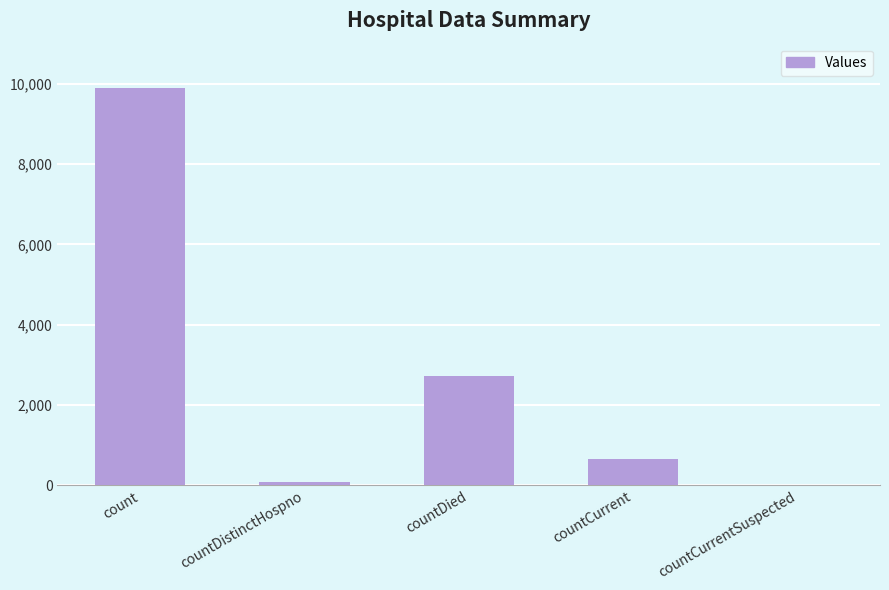

Which label corresponds to the largest value in the chart?

count